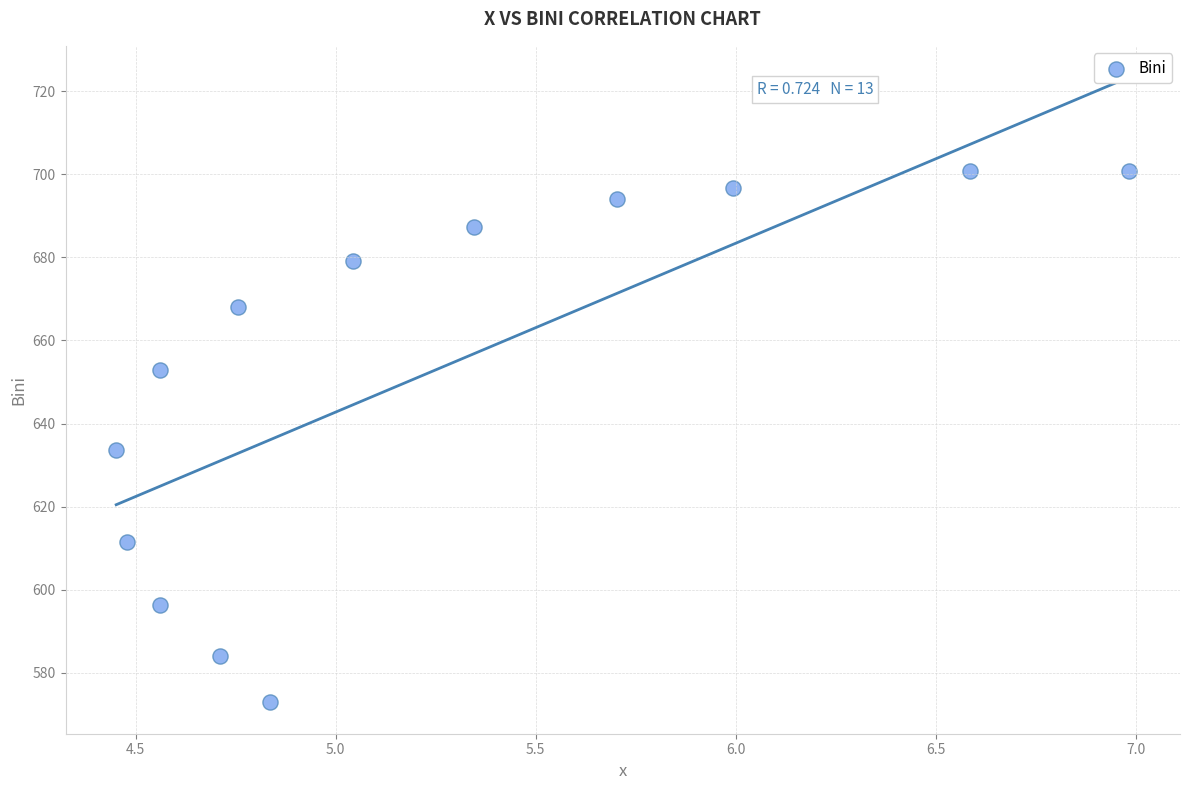

What Y value in the scatter plot is closest to 636?

633.7